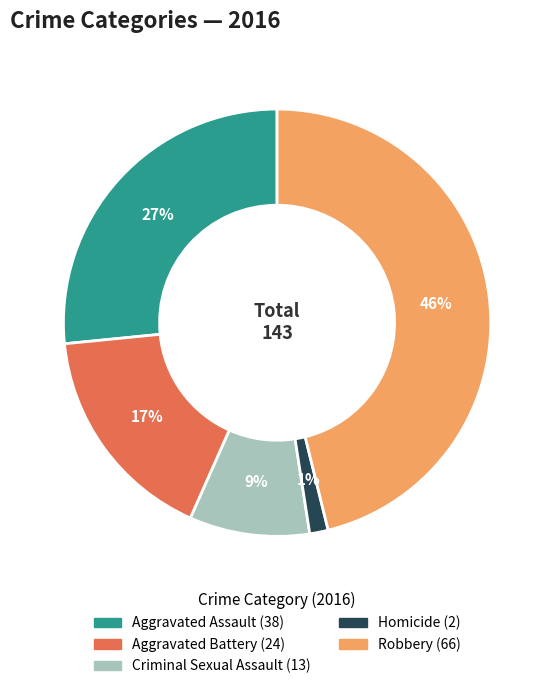

What is the ratio of the value at Criminal Sexual Assault to the value at Aggravated Assault?

0.3